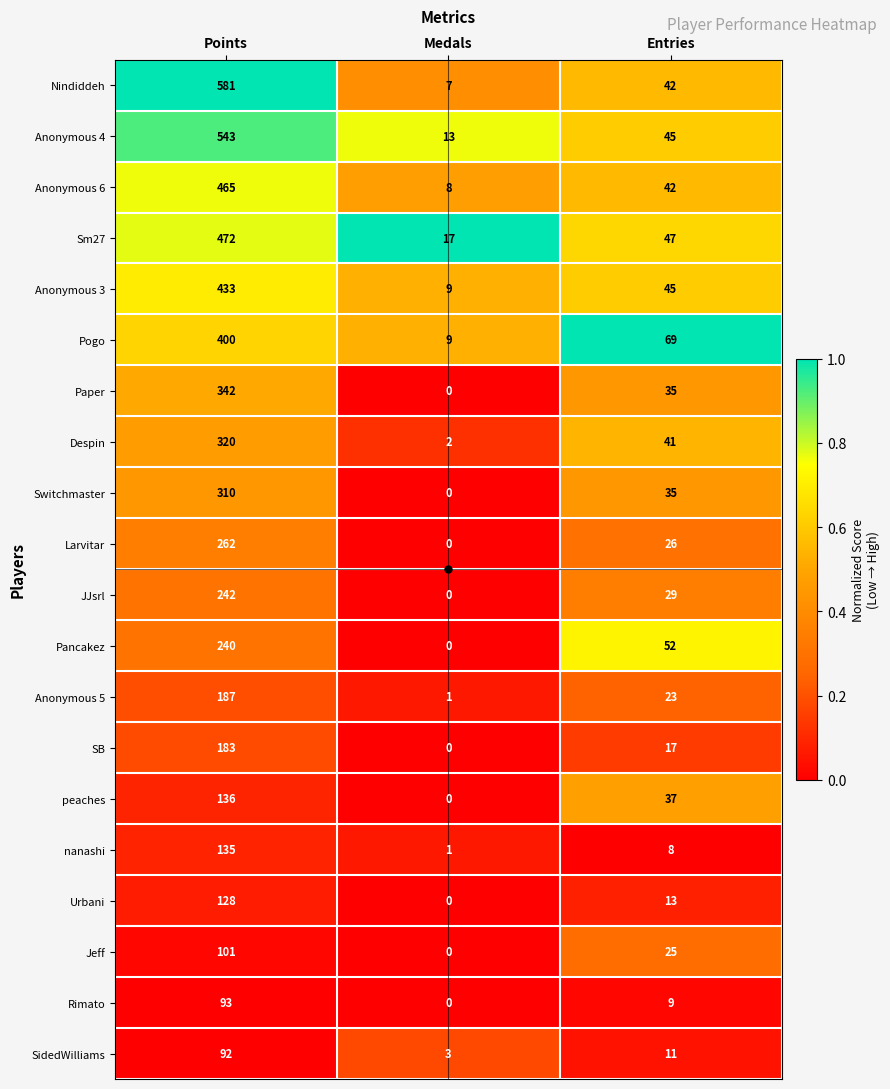

The value of SidedWilliams at Medals is 4. True or false?

False